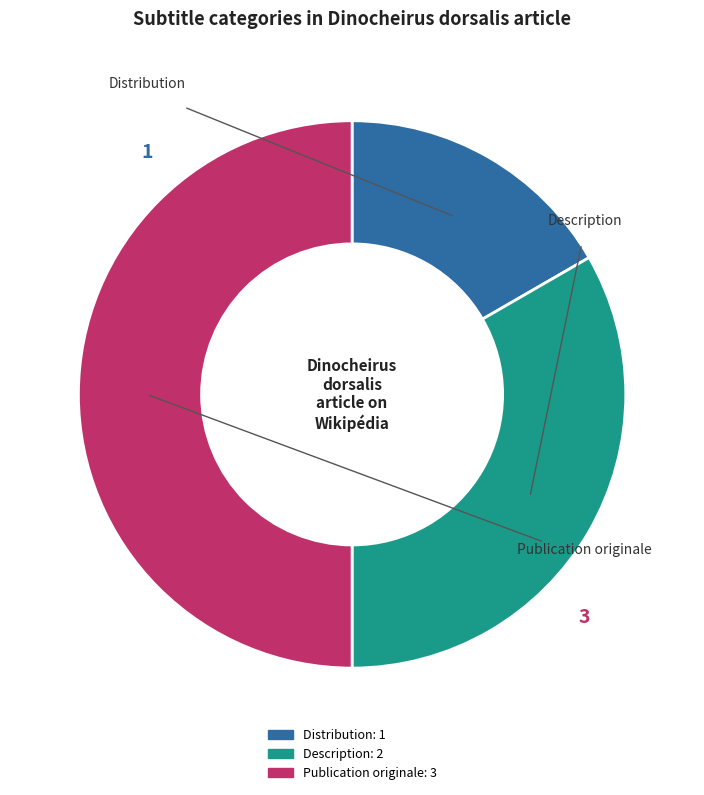

The Publication originale slice represents 50% of the pie. True or false?

True